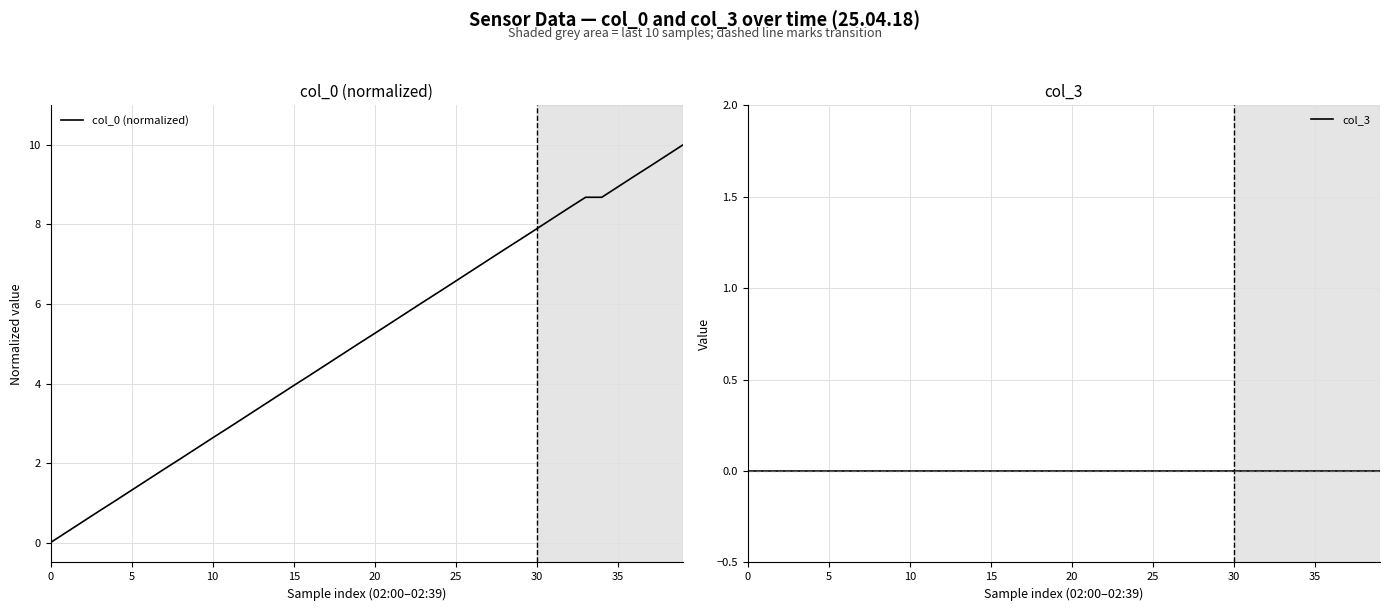

True or false: col_3 and col_0 (normalized) intersect in this chart.

False